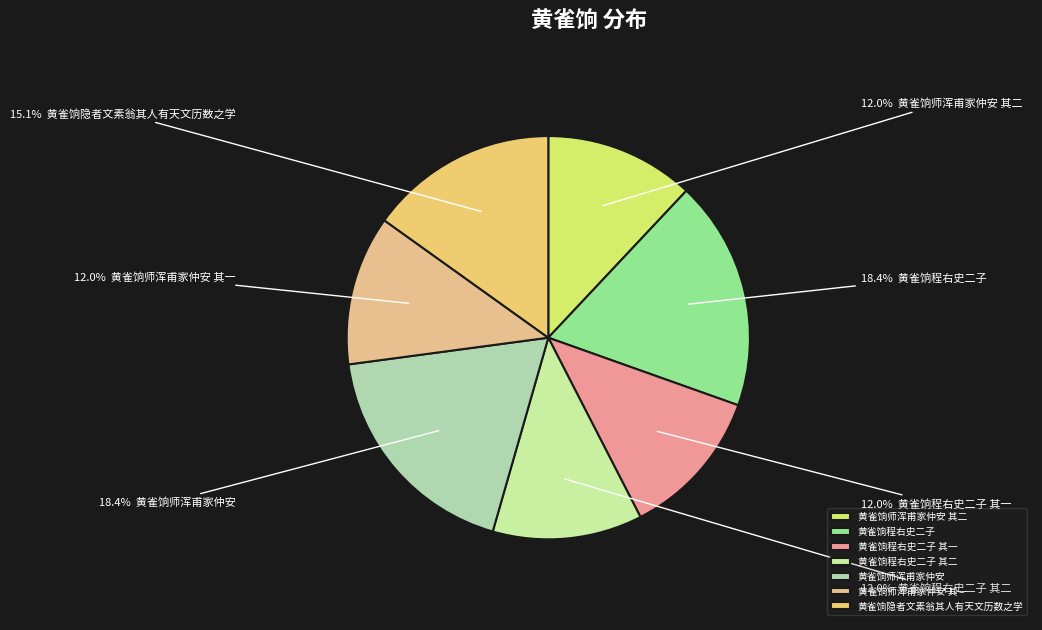

How many segments does this pie chart have?

7